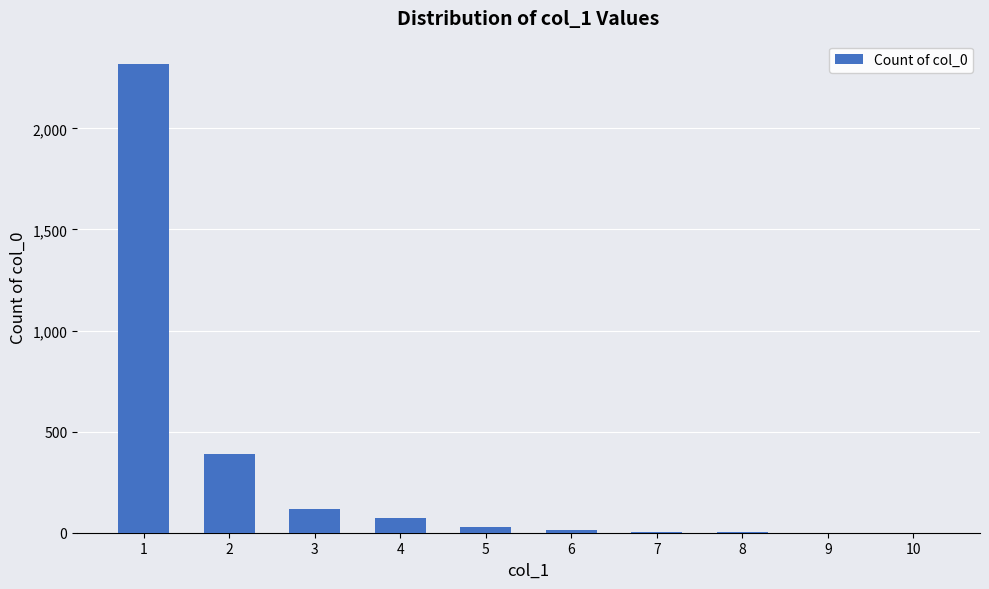

The value at 1 is 664. True or false?

False